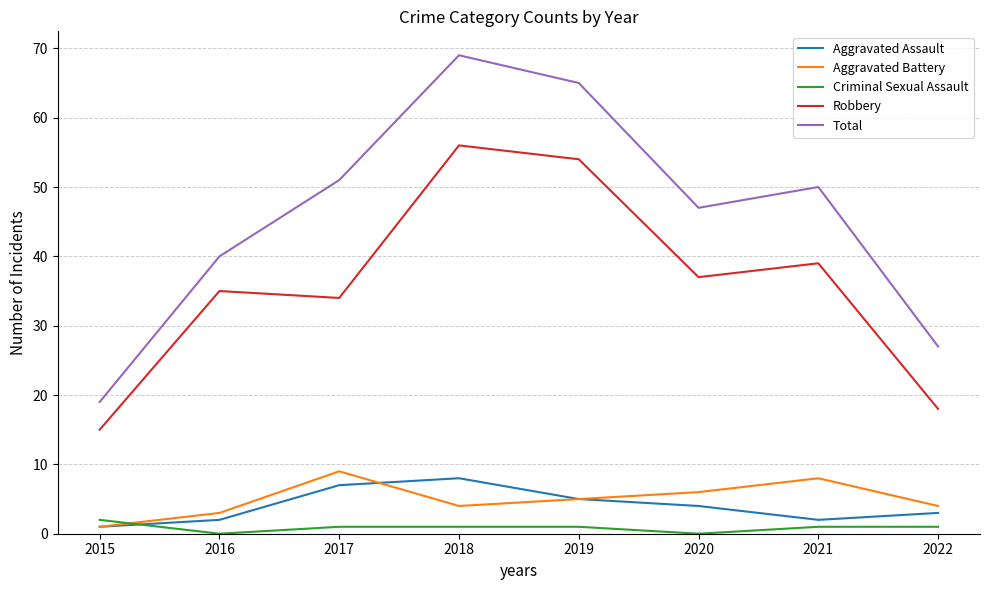

The value of Total at 2020 is 47. True or false?

True